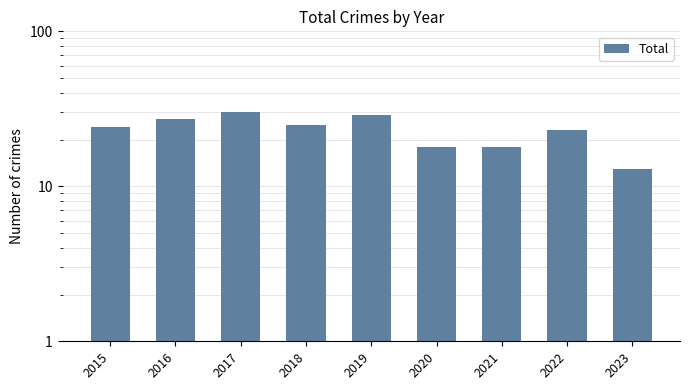

List the labels in order of value, smallest first.

2023, 2020, 2021, 2022, 2015, 2018, 2016, 2019, 2017